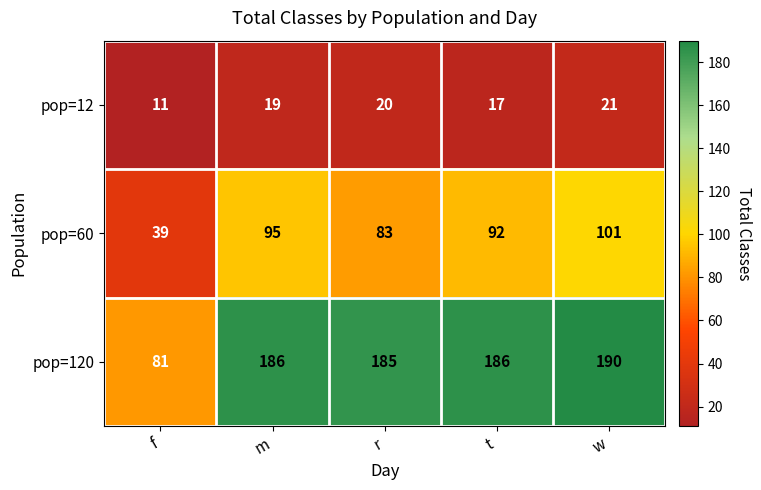

What is the maximum value shown in the chart?

190